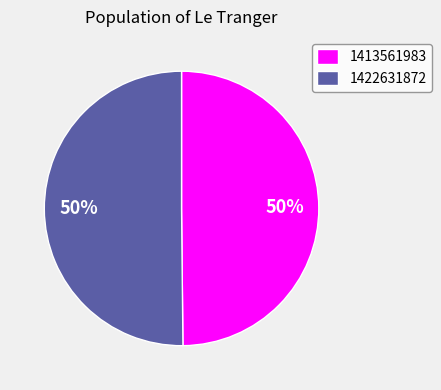

Is it true that 1422631872 is 50% of the pie?

True